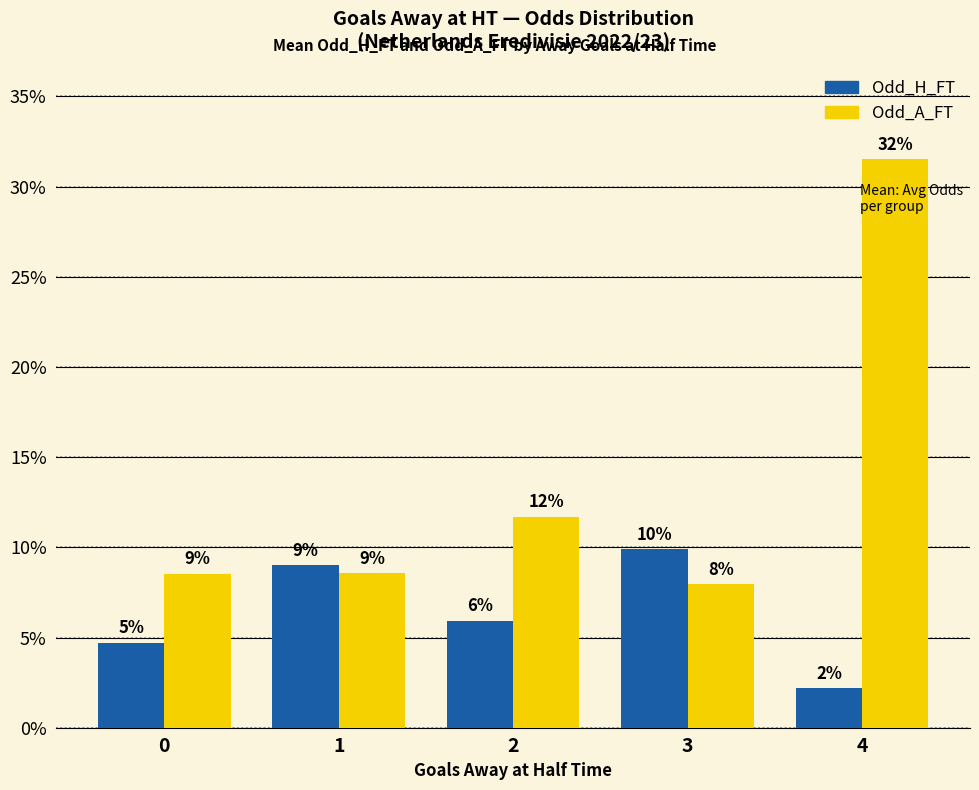

How many groups of bars are there?

5